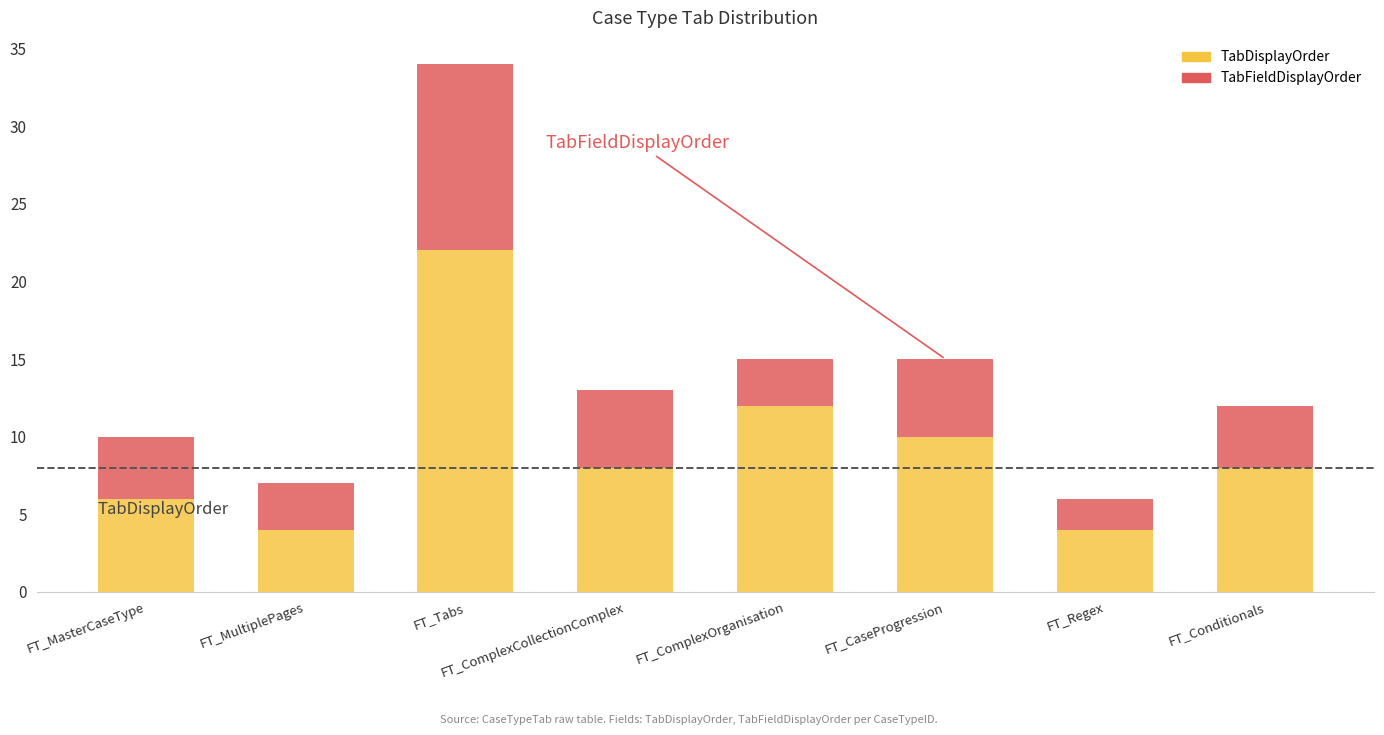

Is it true that TabDisplayOrder equals 10 at FT_CaseProgression?

True